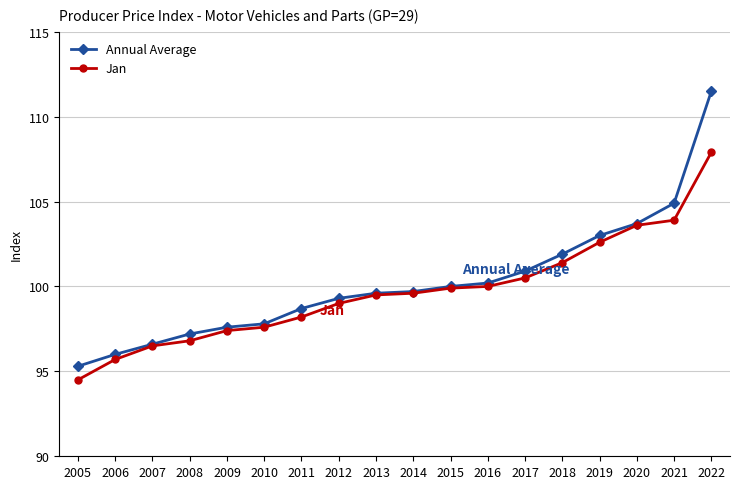

Which series has the largest total across all categories?

Annual Average